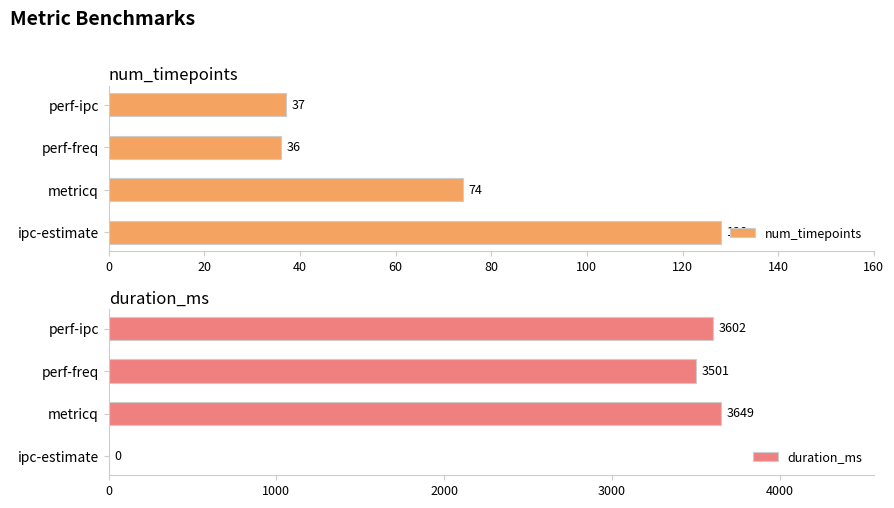

The duration_ms series shows 1989 at ipc-estimate. True or false?

False